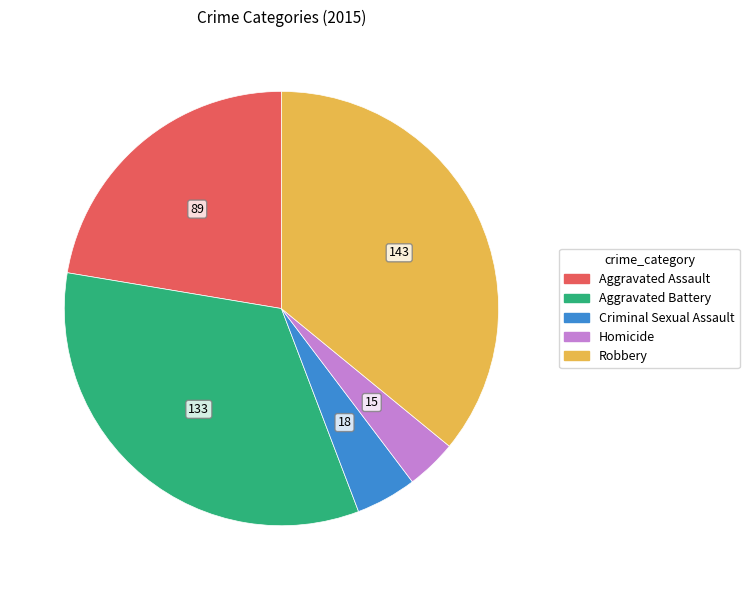

Which slice is the smallest?

Homicide